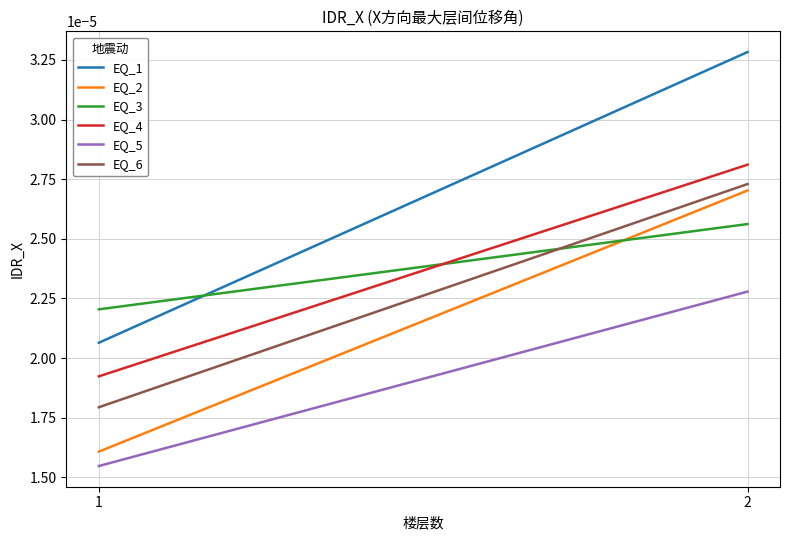

Which series has the widest spread of values?

EQ_1